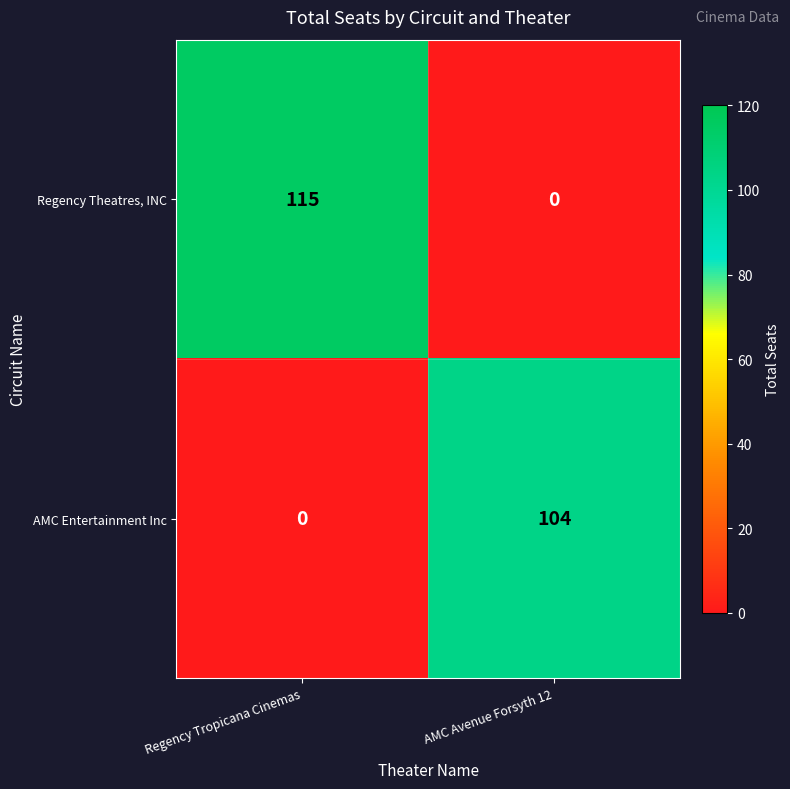

Reading right to left, list all the values displayed in this chart.

Regency Theatres, INC: 0	115
AMC Entertainment Inc: 104	0